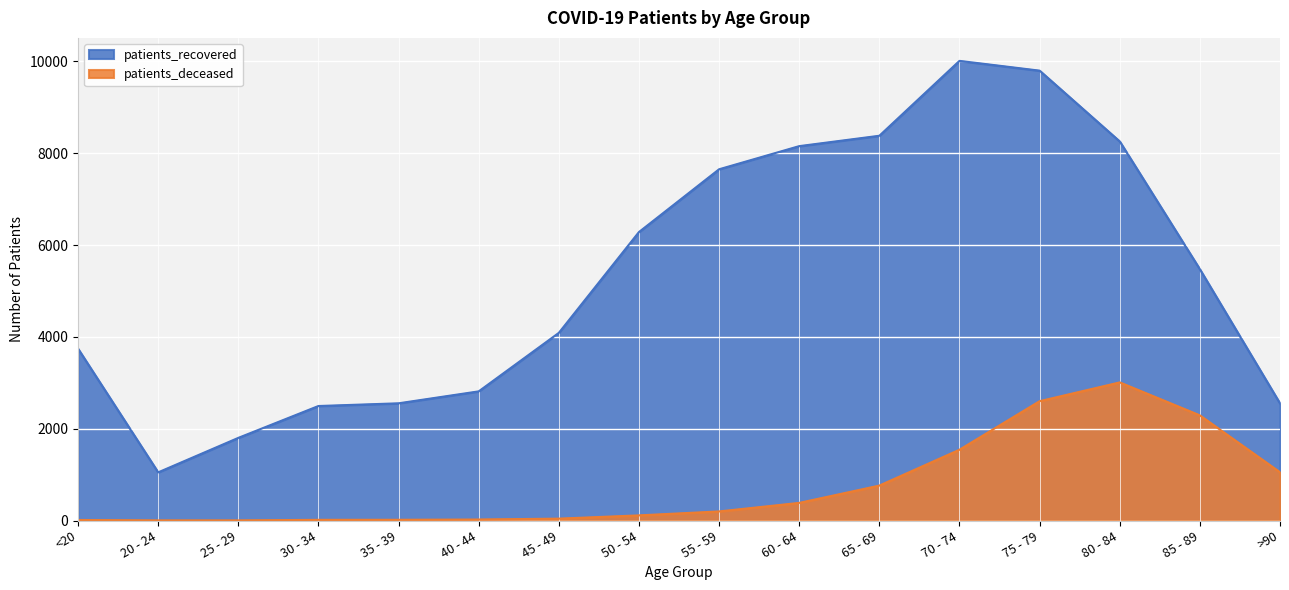

What is the value of the patients_deceased point at the 2nd from the left?

3